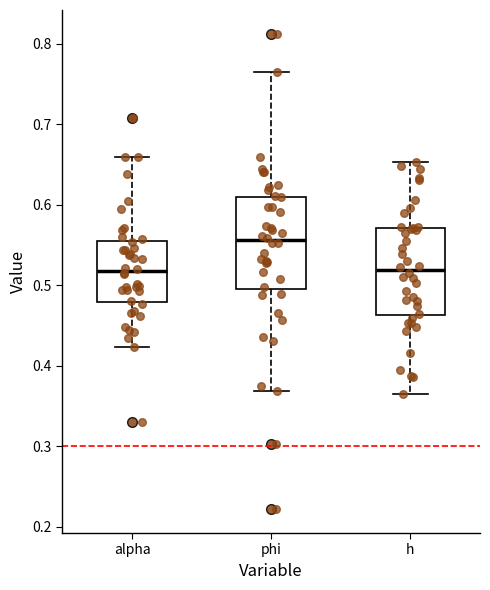

Which box has the highest median line?

phi